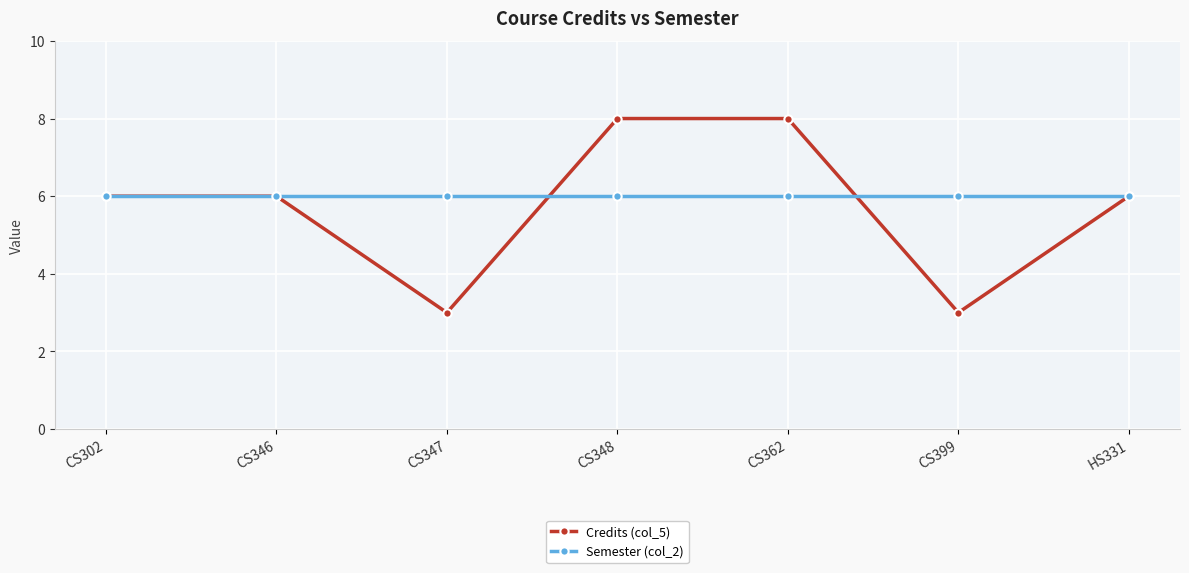

What are all the series names shown in the legend?

Credits (col_5), Semester (col_2)